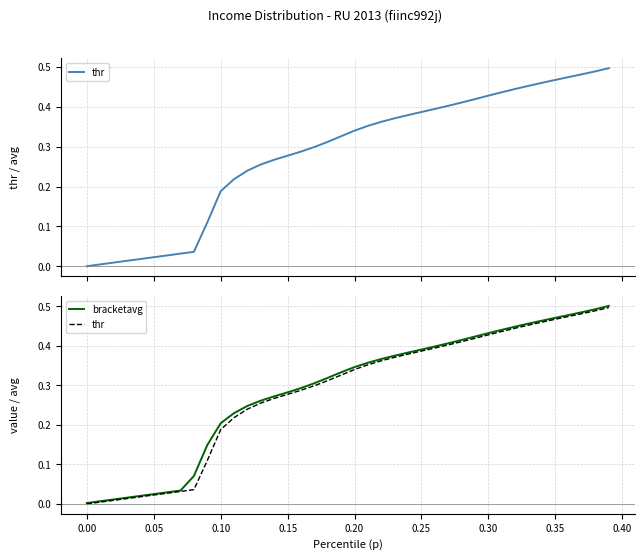

Which series has the largest range (max minus min)?

bracketavg